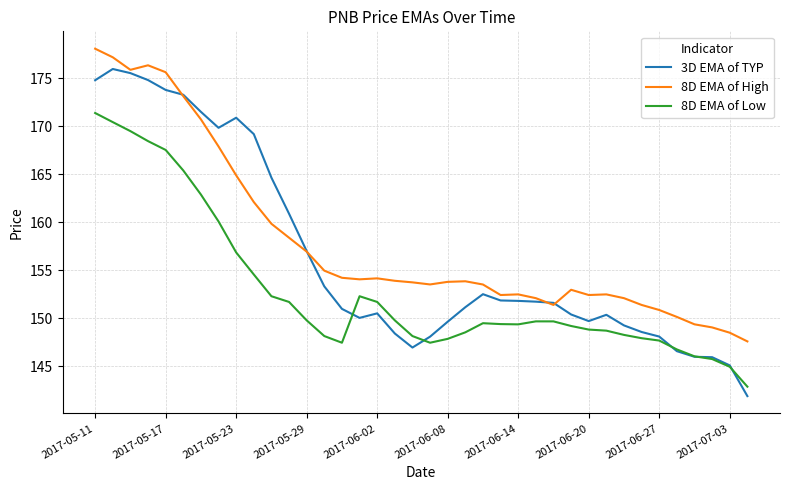

What is the maximum value for 3D EMA of TYP?

176.0